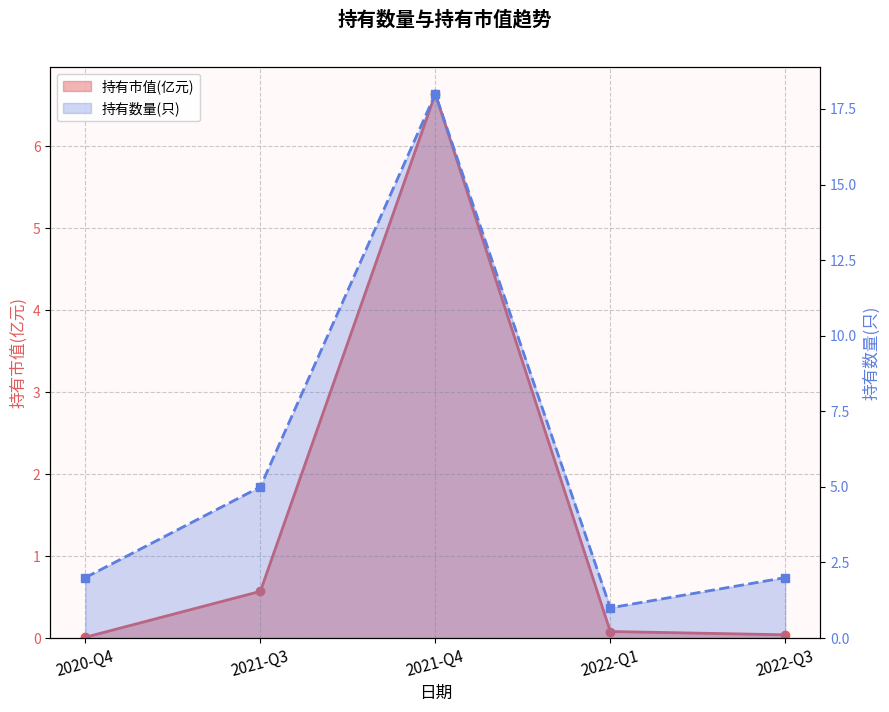

Is it true that the value at 2022-Q3 is 0.0?

True